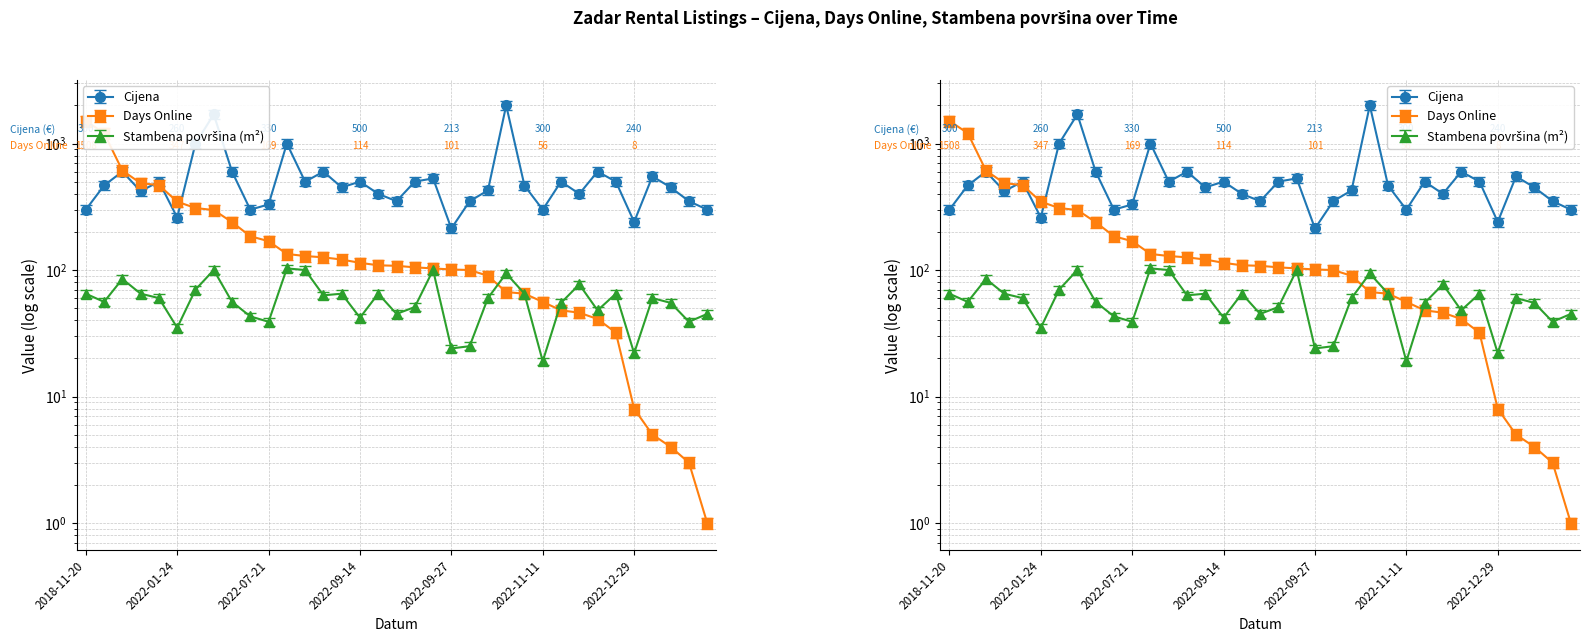

After their last crossing, which series has the higher values: Stambena povrsina or Days Online?

Stambena povrsina